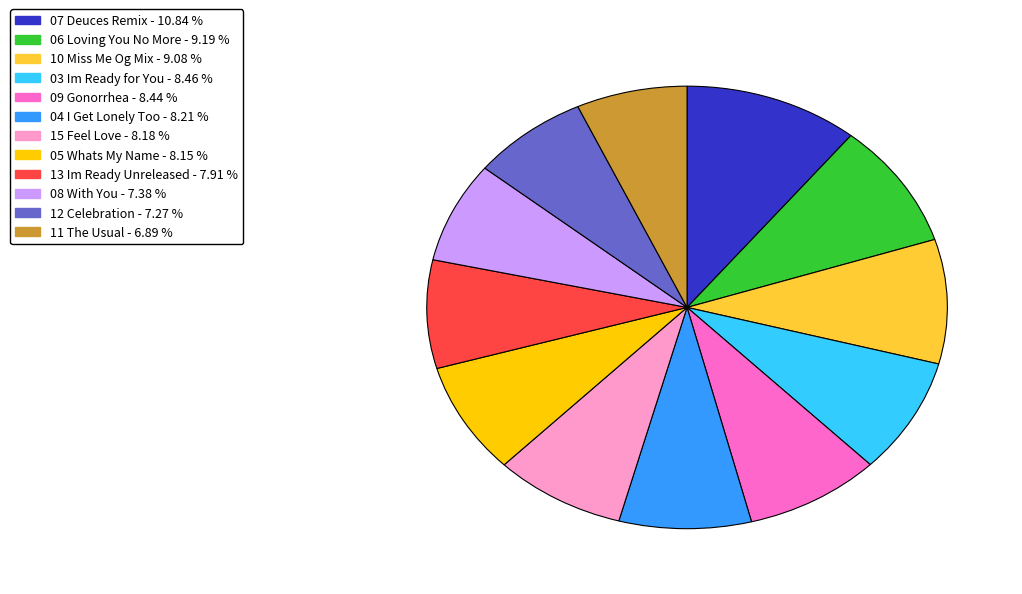

Does any single category account for the majority?

No